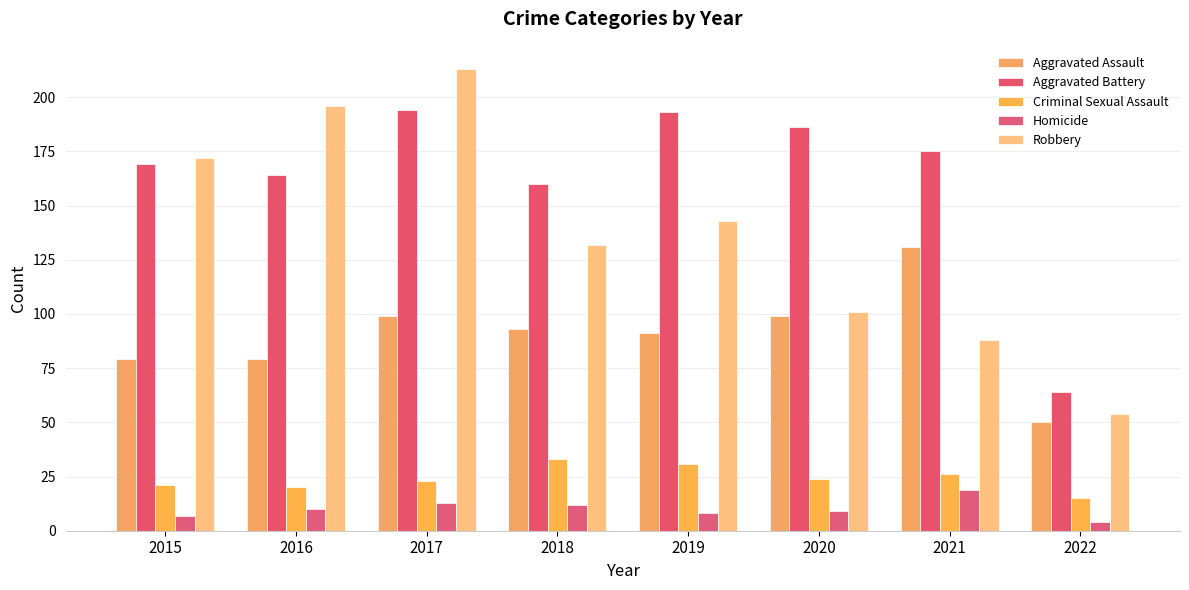

List the labels in order of Criminal Sexual Assault value, smallest first.

2022, 2016, 2015, 2017, 2020, 2021, 2019, 2018